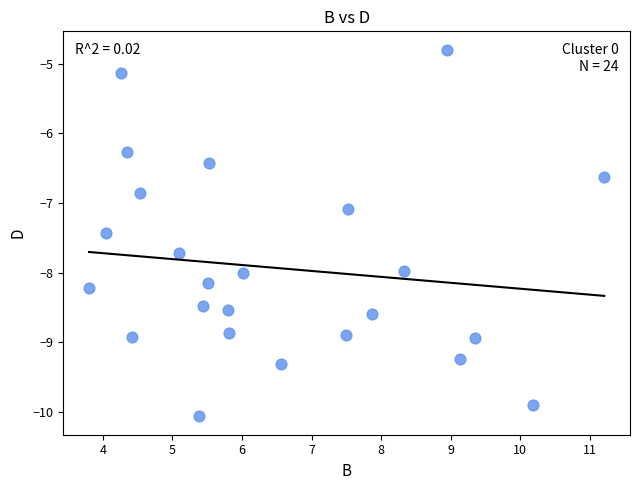

What Y value in the scatter plot is closest to -7?

-7.1